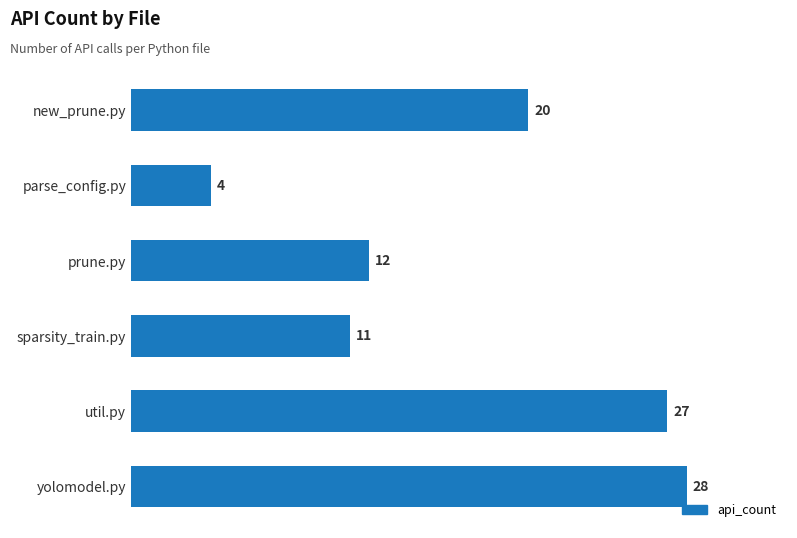

Reading bottom to top, transcribe all the data shown in this chart.

yolomodel.py=28	util.py=27	sparsity_train.py=11	prune.py=12	parse_config.py=4	new_prune.py=20